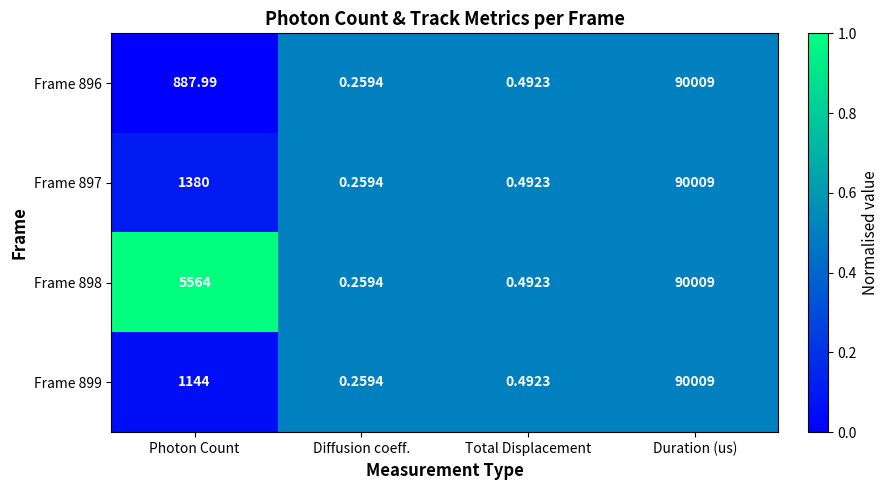

List the labels in order of Frame 896 value, smallest first.

Diffusion coeff., Total Displacement, Photon Count, Duration (us)